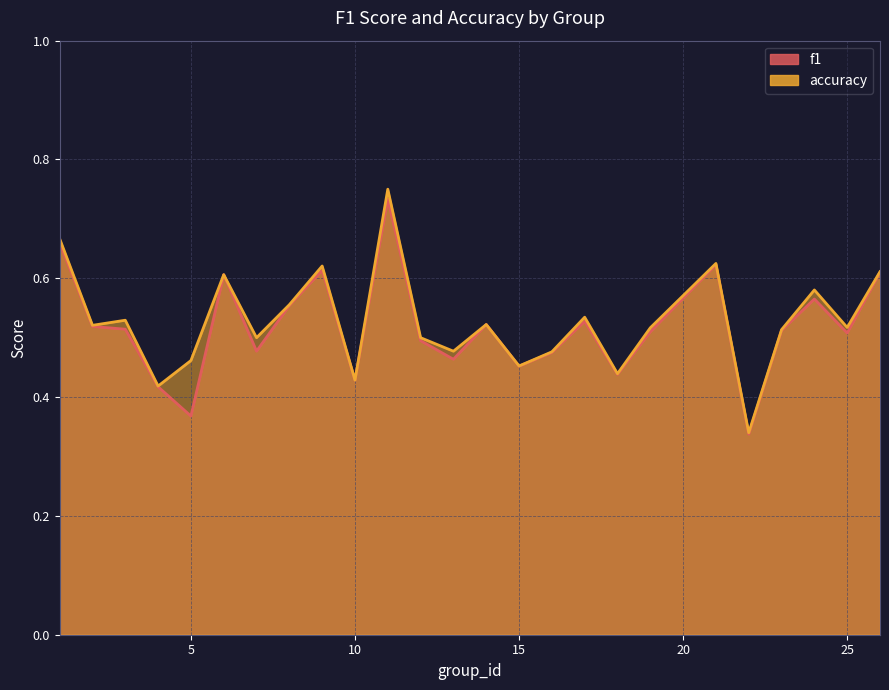

The accuracy series shows 0.5 at 19. True or false?

True